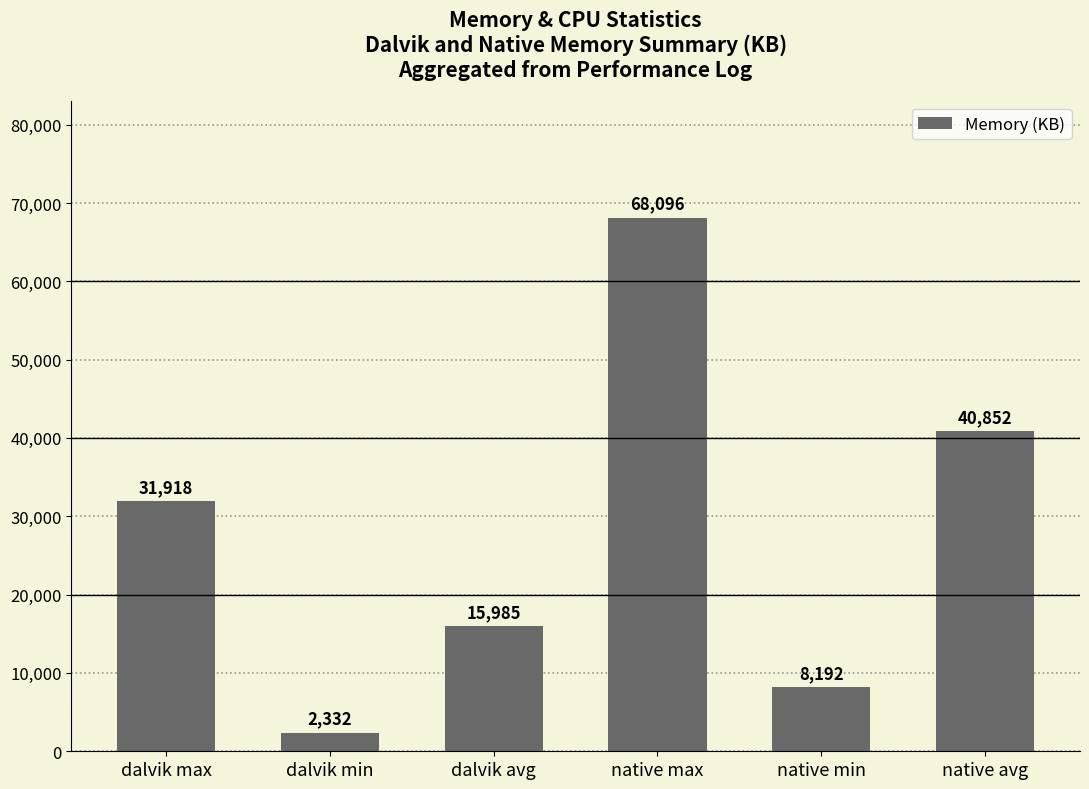

Rank the categories by value from highest to lowest.

native max, native avg, dalvik max, dalvik avg, native min, dalvik min